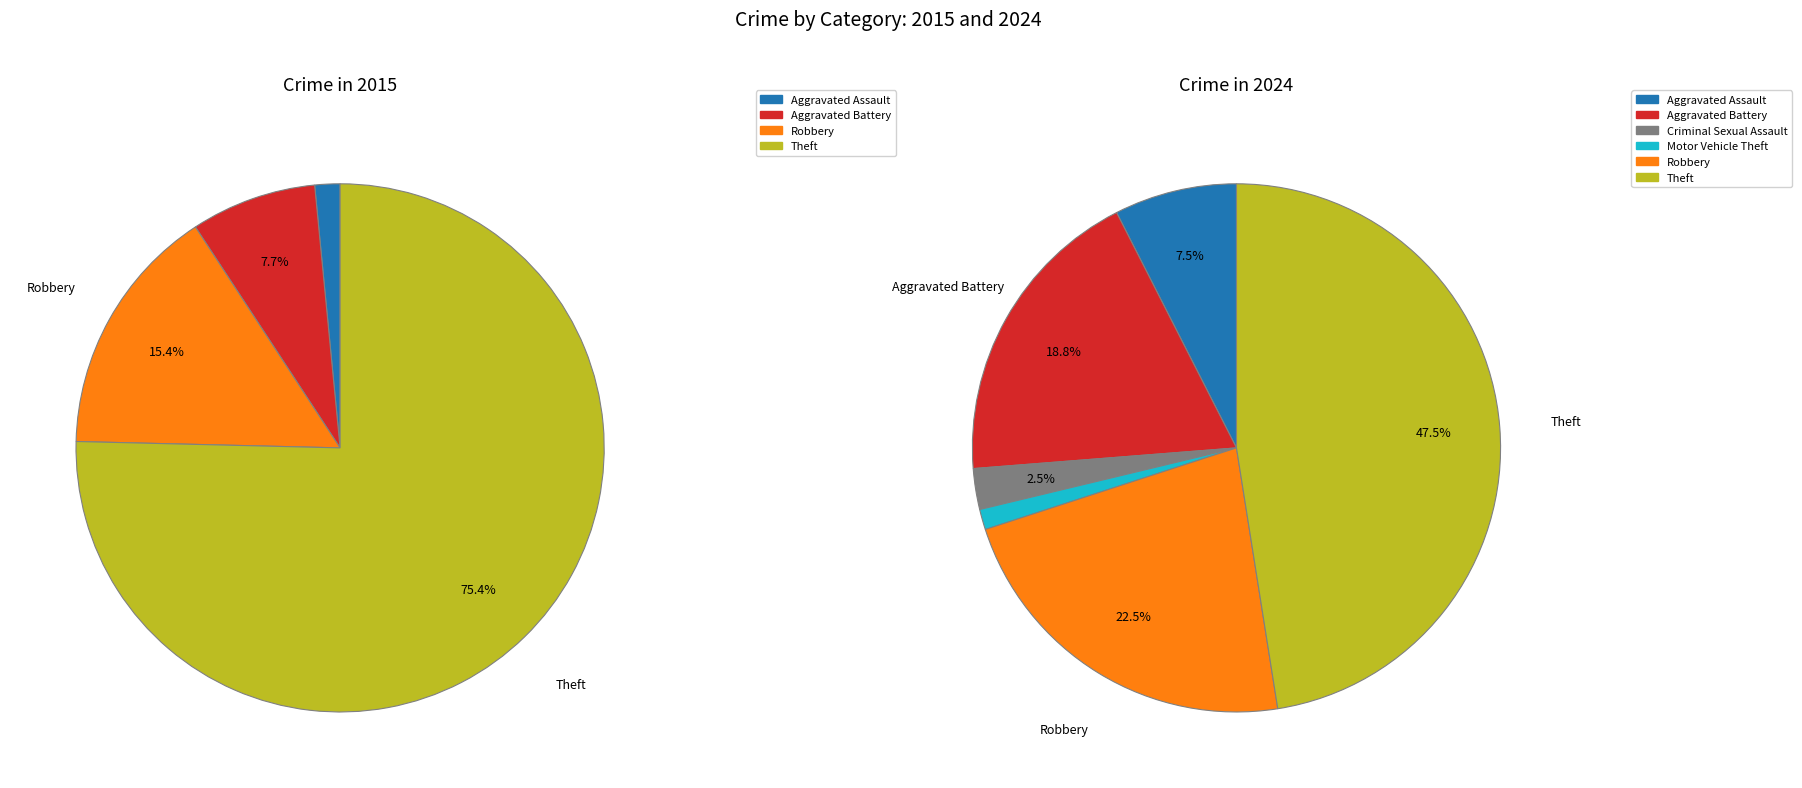

True or false: 4 accounts for 0% of the total.

True